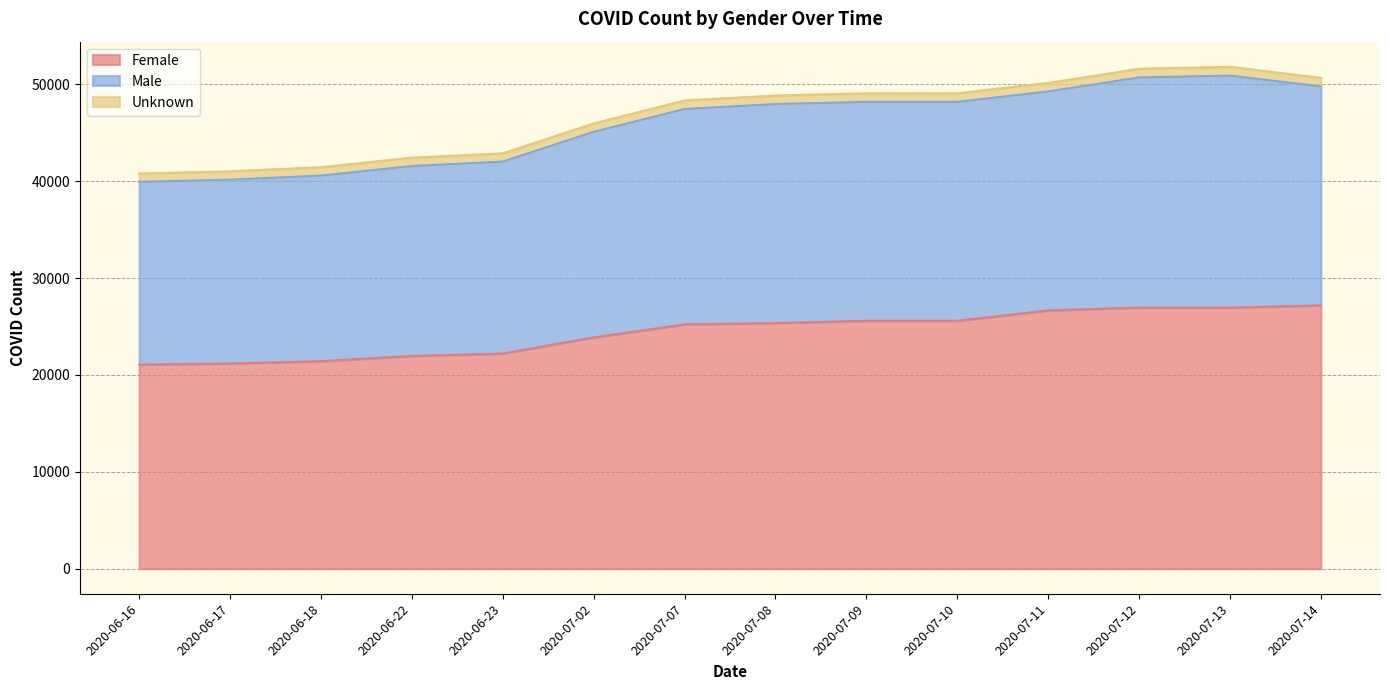

Does the chart have visible grid lines?

Yes